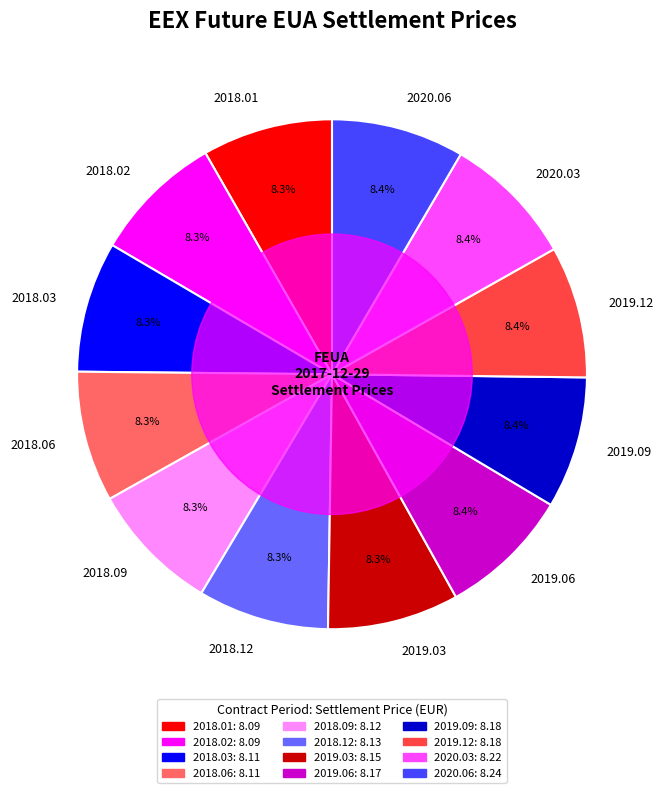

To the nearest percent, what portion does 2018.03 represent?

8%